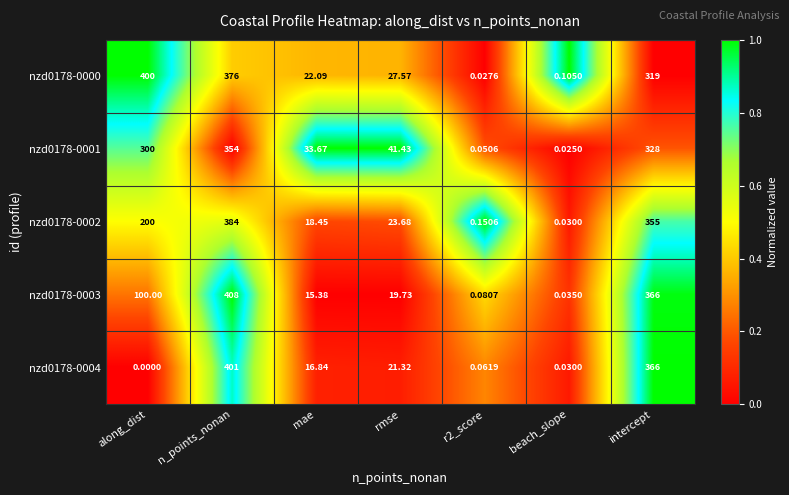

Where is nzd0178-0000 nearest to the value 200?

intercept